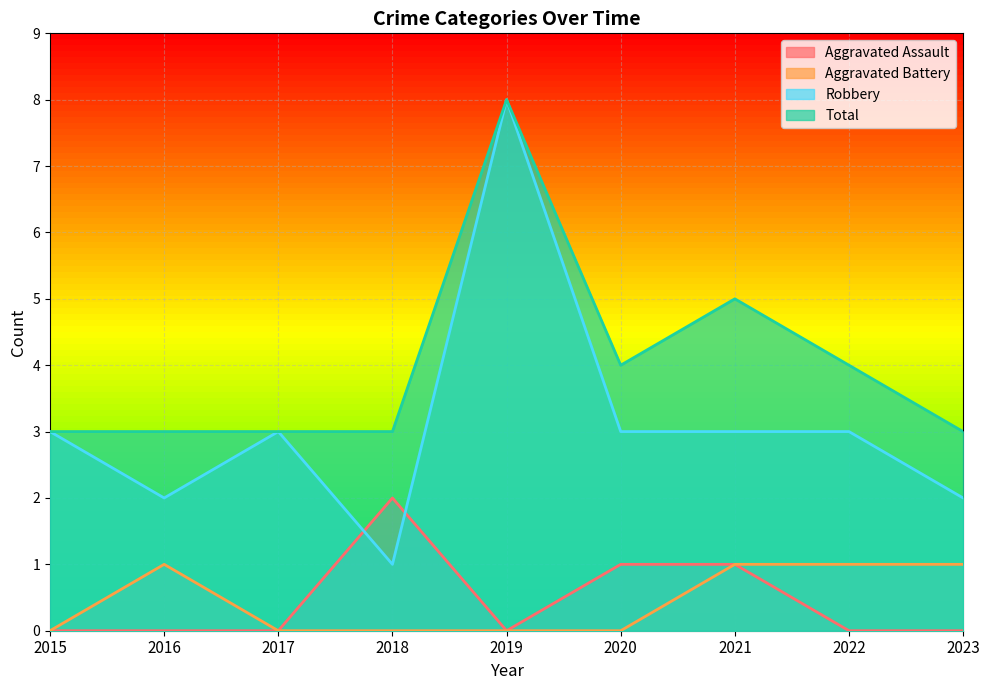

At 2018, list the series in order from smallest to largest.

Aggravated Battery, Robbery, Aggravated Assault, Total